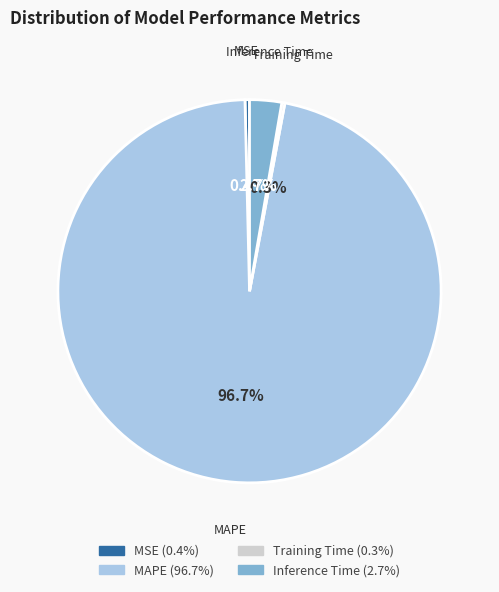

Which category accounts for the majority?

MAPE